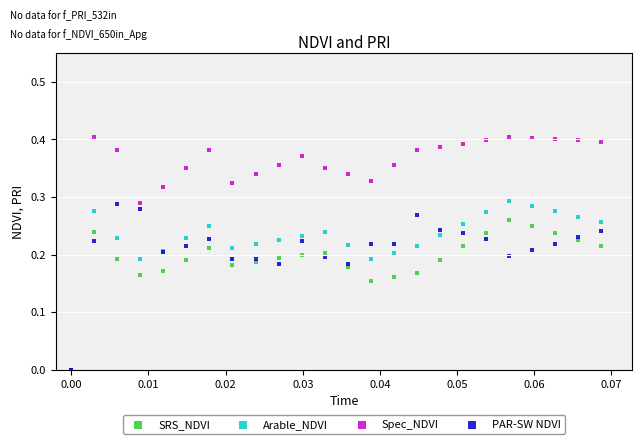

What are all the series names shown in the legend?

SRS_NDVI, Arable_NDVI, Spec_NDVI, PAR-SW NDVI